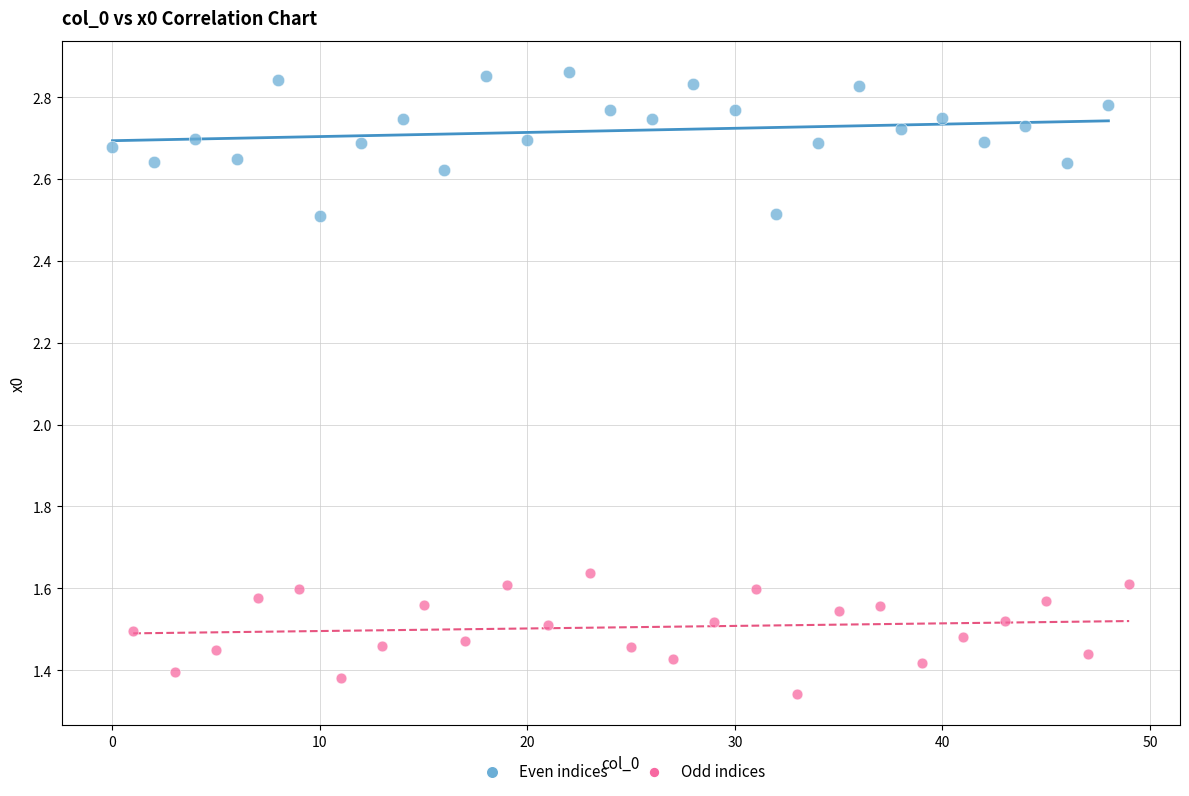

Which series reaches the maximum Y coordinate?

Even indices